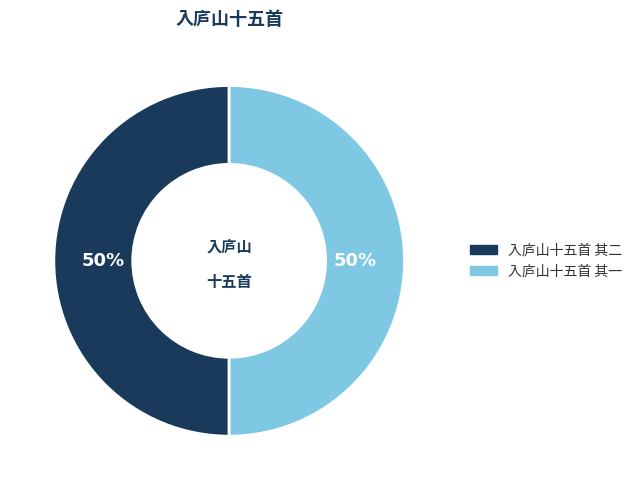

What percentage is the 入庐山十五首 其二 slice, to the nearest percent?

50%